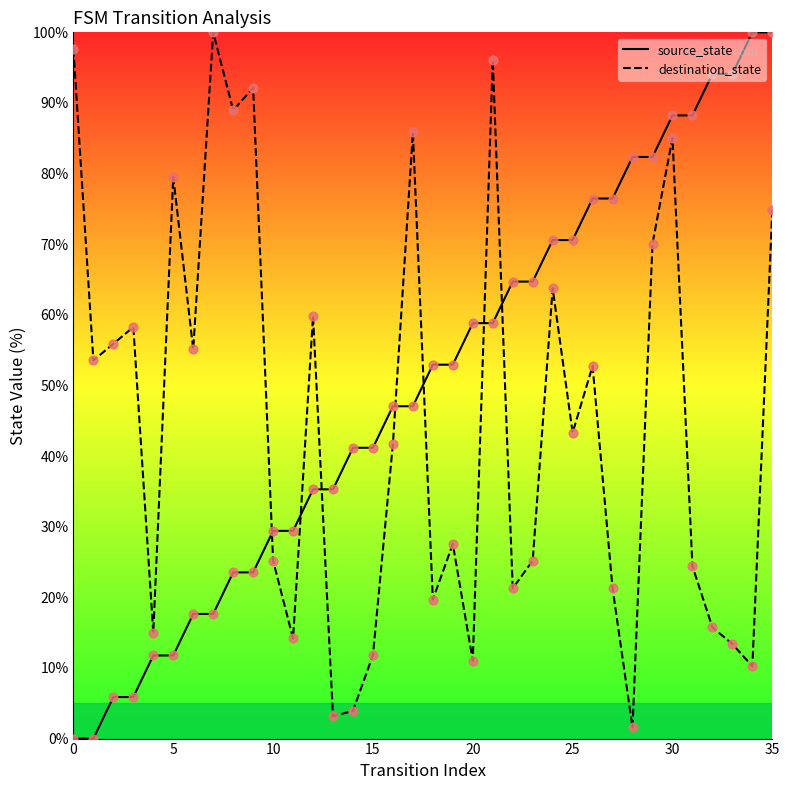

Which series has the largest total across all categories?

source_state